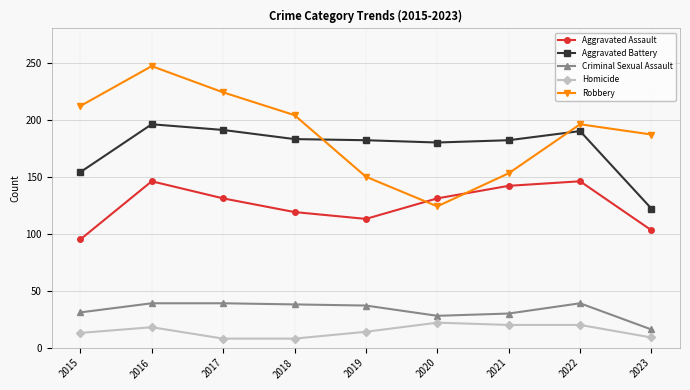

Which category has the highest value across all series?

2016